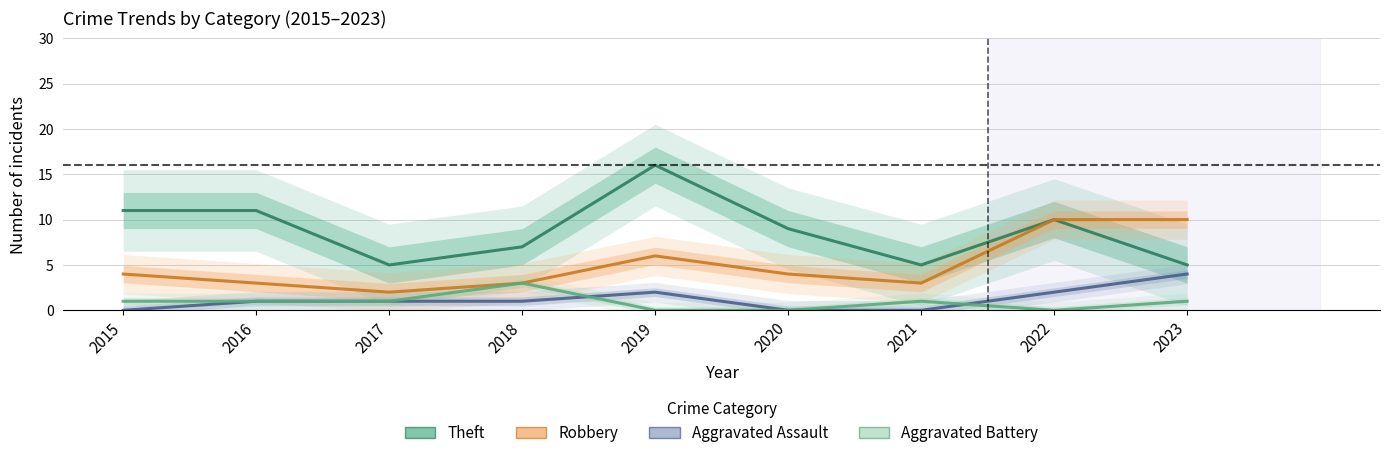

How many data points in Aggravated Assault are less than 1?

3